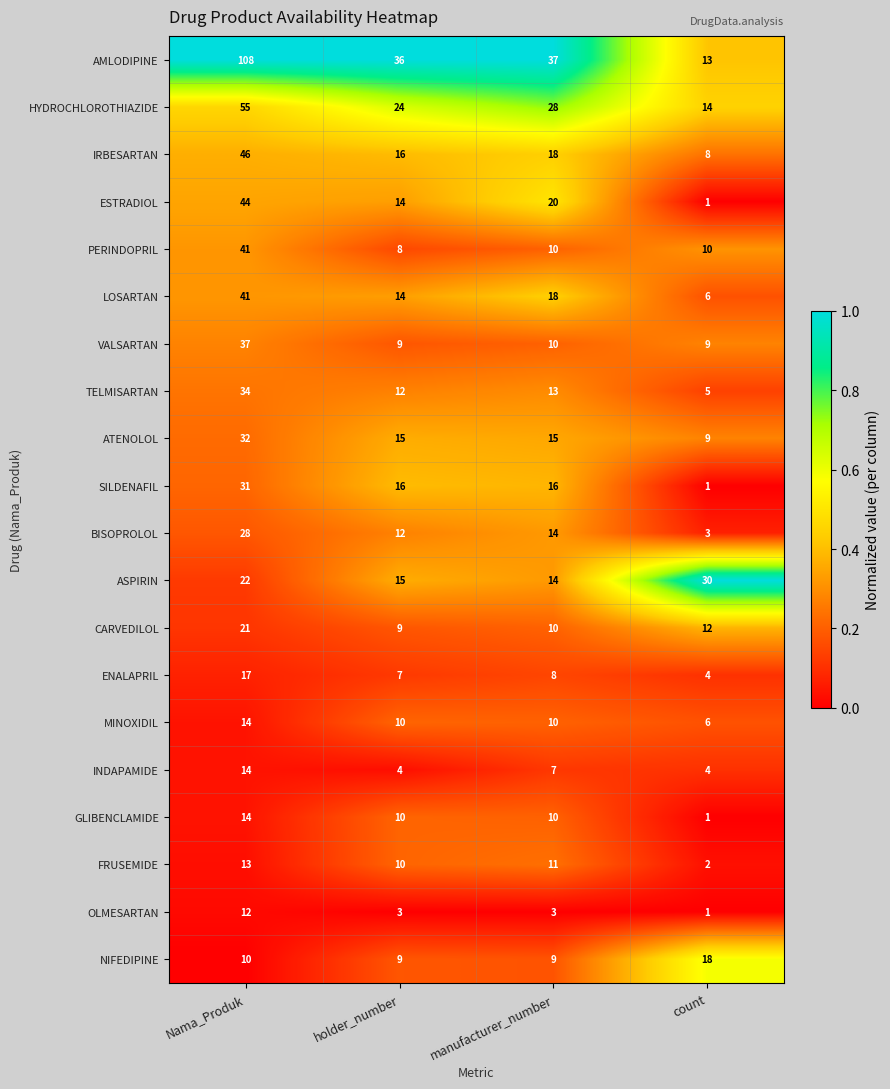

How many data points does each series have?

4